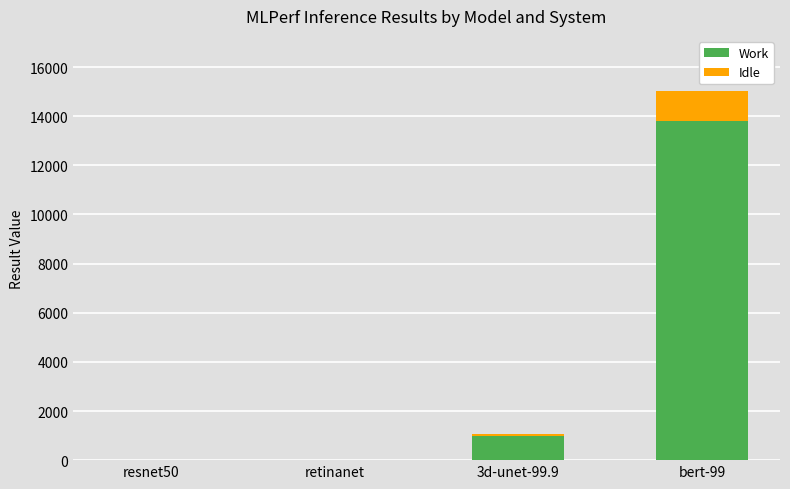

Are the bars horizontal?

No